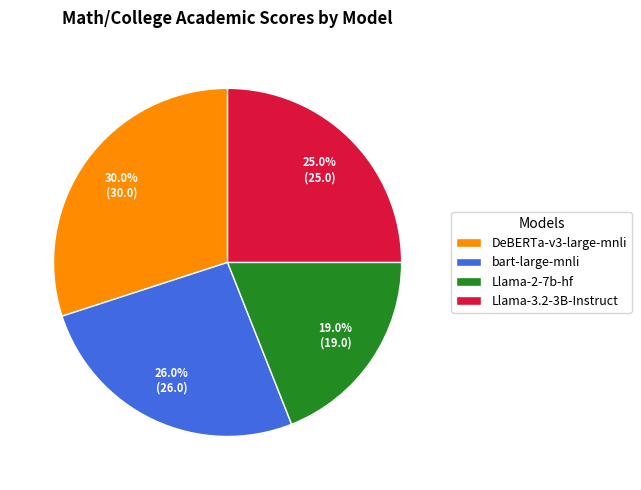

Approximately how many times larger is the value at Llama-3.2-3B-Instruct compared to Llama-2-7b-hf?

1.3